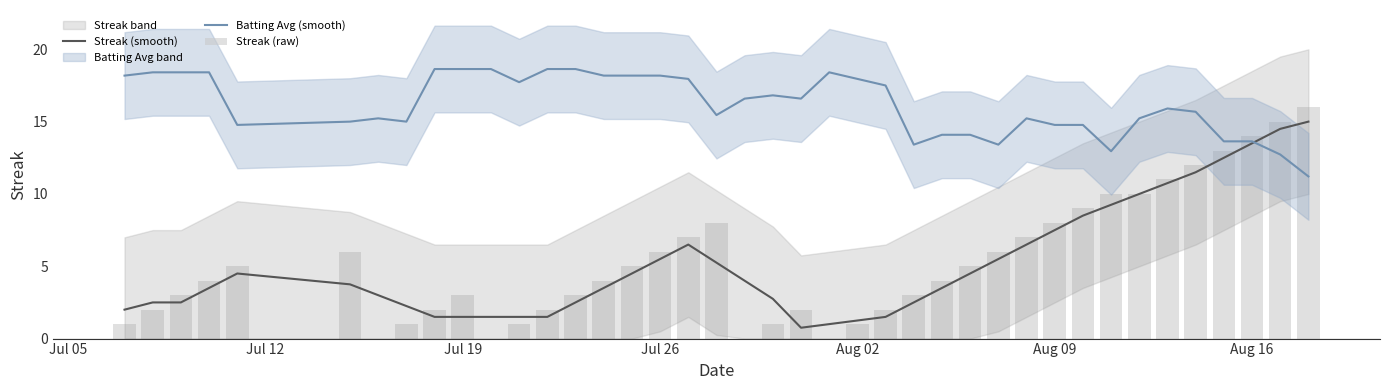

How many groups of bars are there?

40